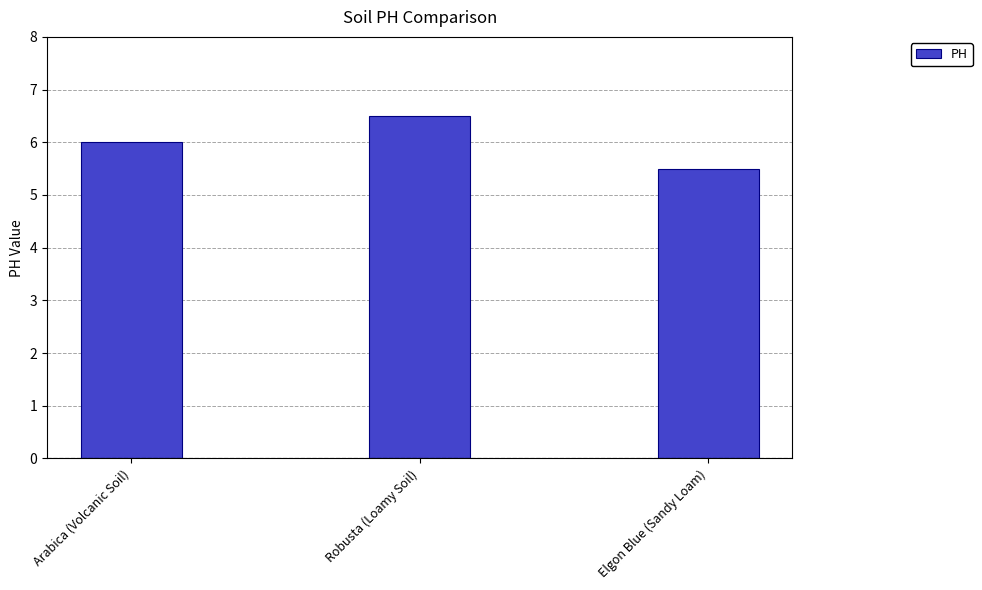

How many data points are less than 6?

1